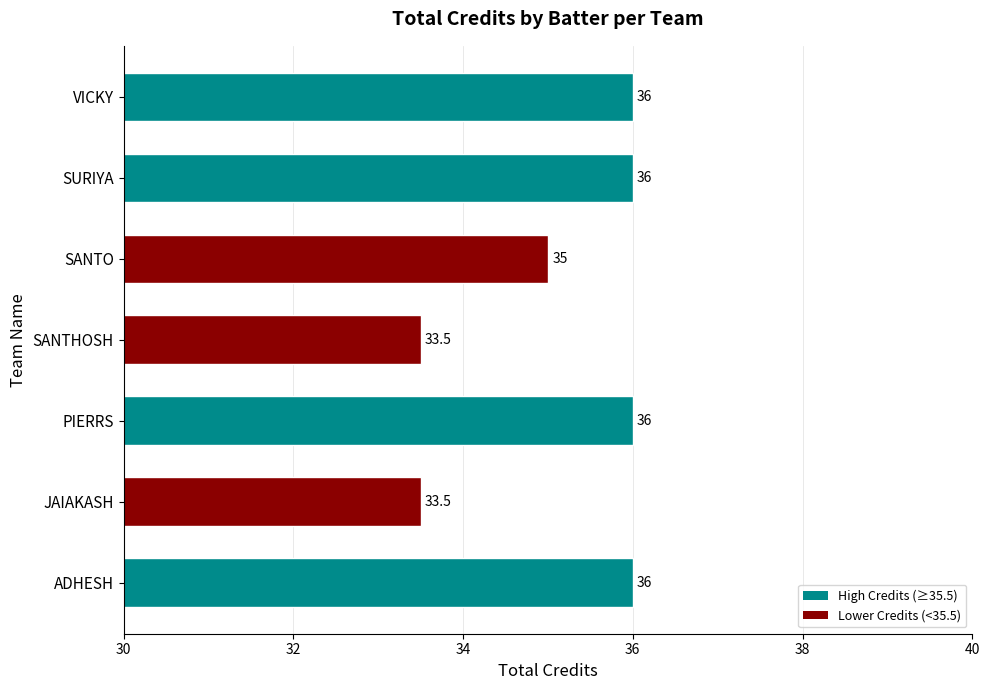

Are the bars horizontal?

Yes